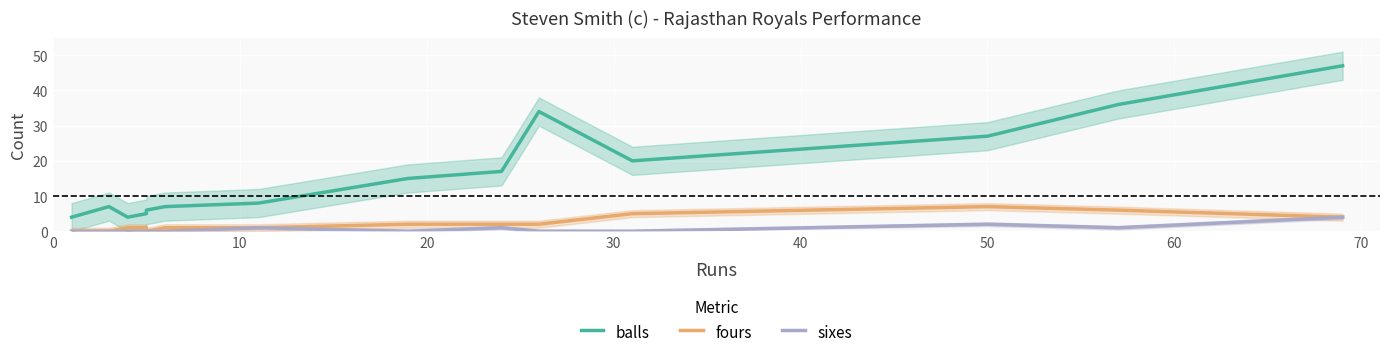

How many interior local valleys does the balls series have?

2